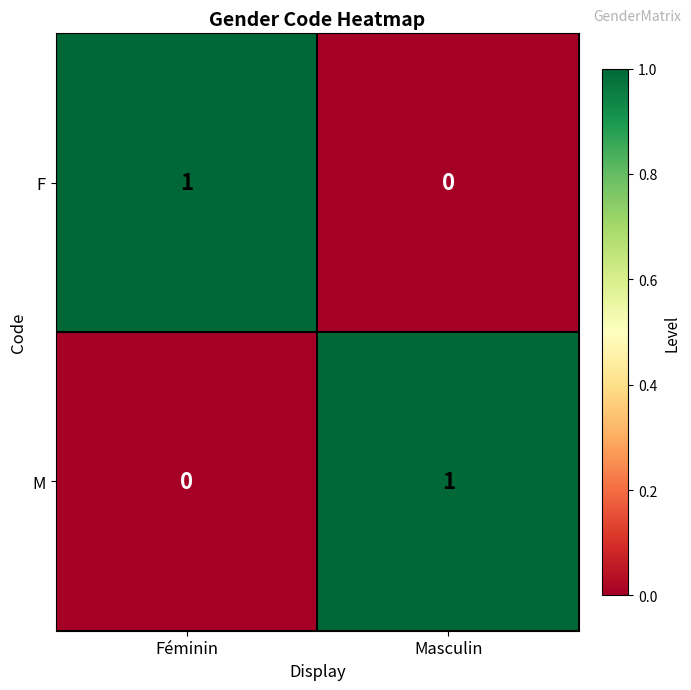

The value of F at Féminin is 1. True or false?

True